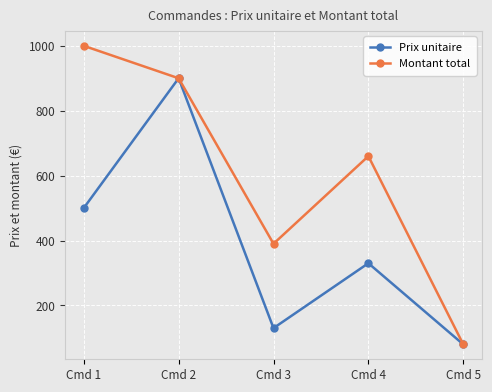

How many interior local peaks does the Montant total series have?

1